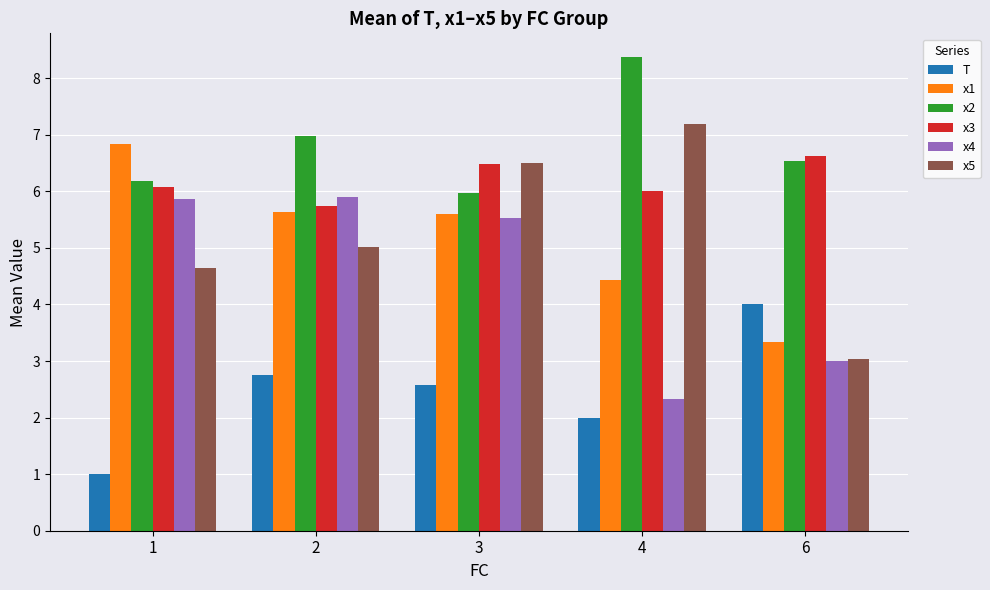

The x1 series shows 1.4 at 4. True or false?

False